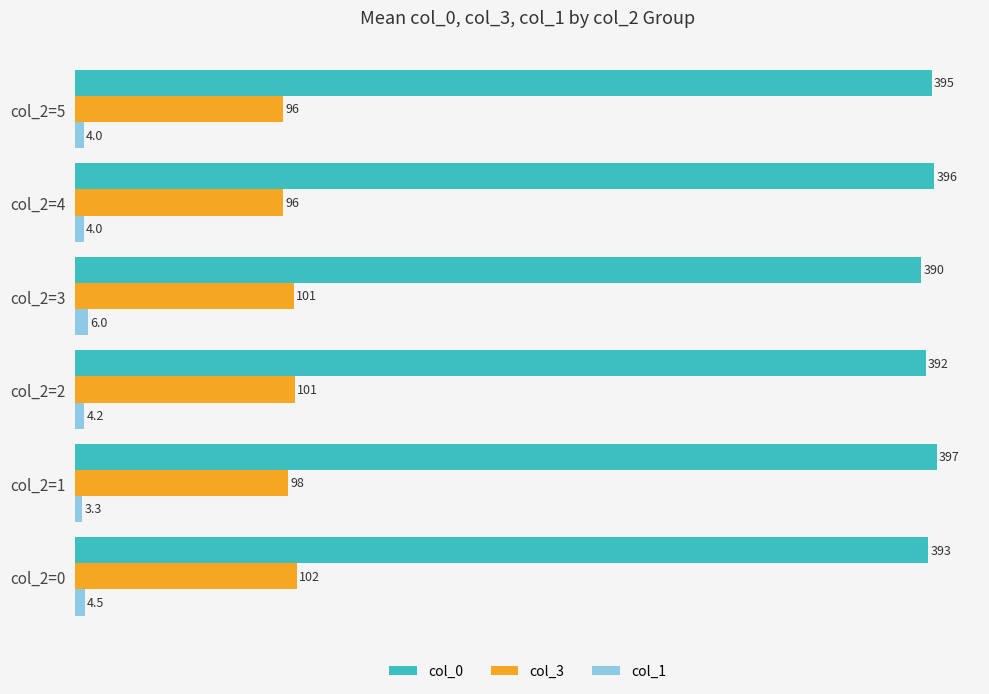

Which series has the largest total across all categories?

col_0